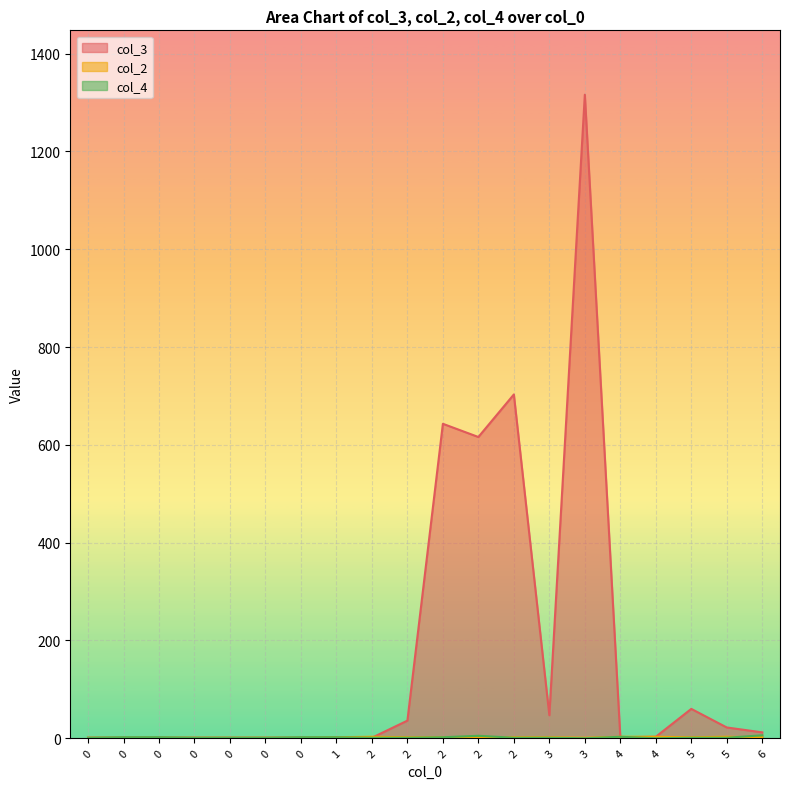

Does the chart display data point markers on the line(s)?

No